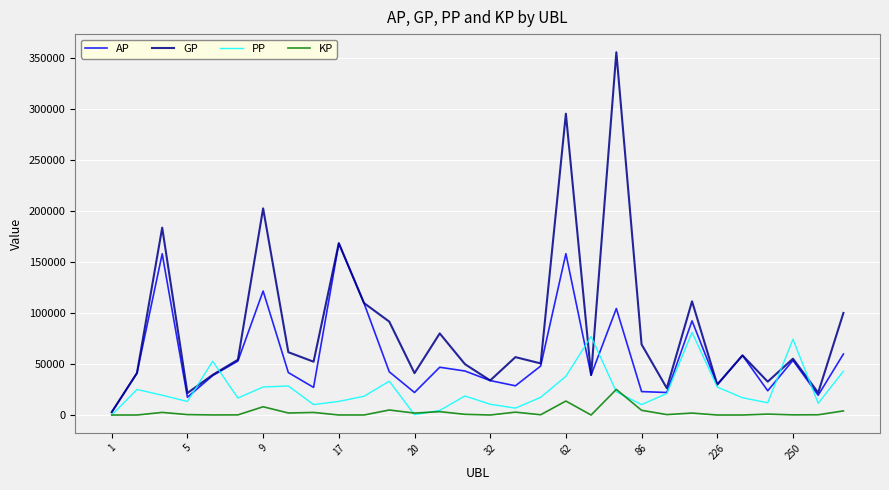

What is the difference between the maximum and minimum values in the GP series?

352329.0